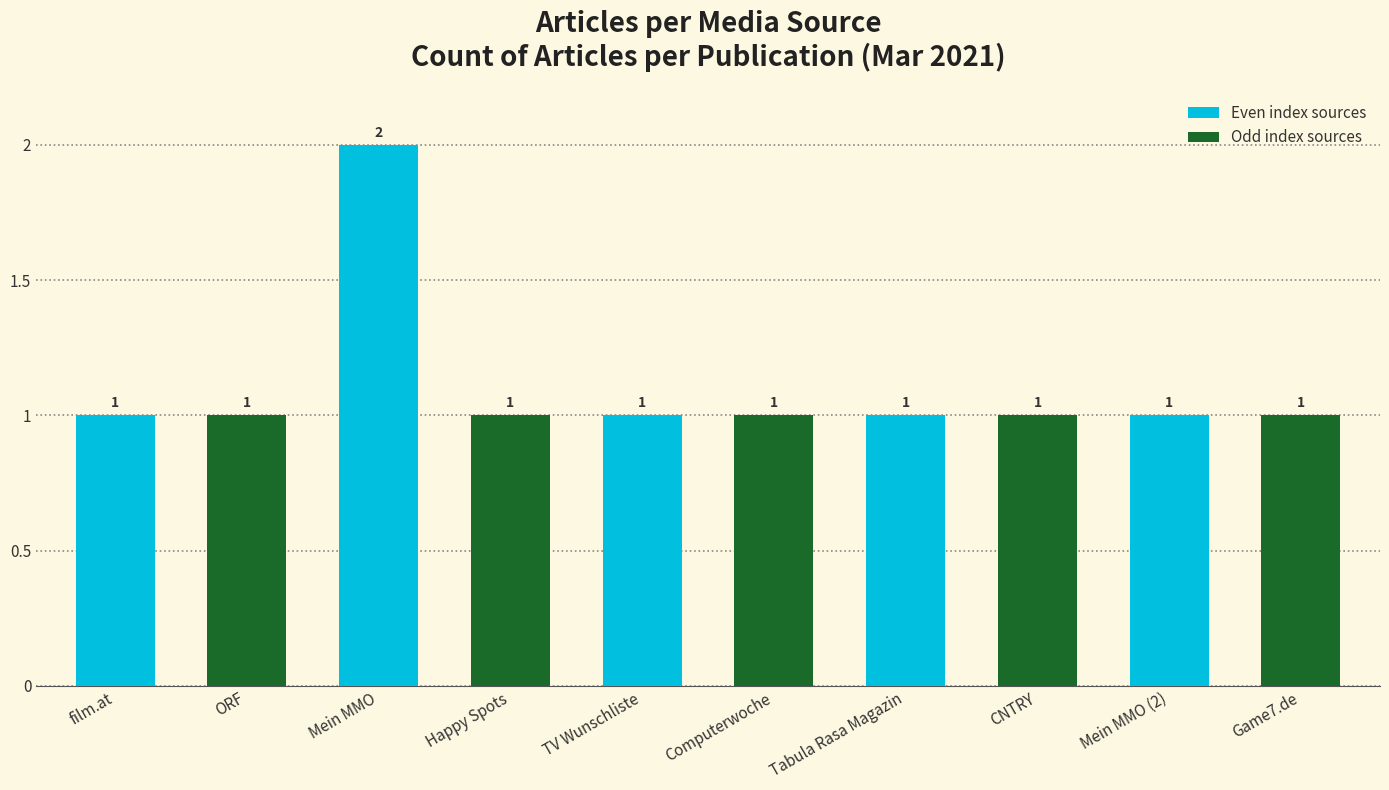

Are the bars grouped side by side (vs. stacked)?

No